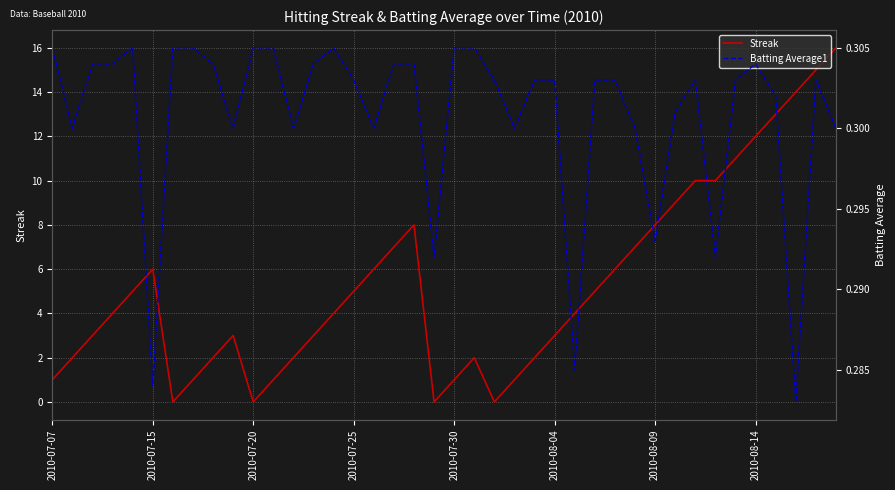

Reading right to left, what are all the values shown in this chart?

Streak: 16.0	15.0	14.0	13.0	12.0	11.0	10.0	10.0	9.0	8.0	7.0	6.0	5.0	4.0	3.0	2.0	1.0	0.0	2.0	1.0	0.0	8.0	7.0	6.0	5.0	4.0	3.0	2.0	1.0	0.0	3.0	2.0	1.0	0.0	6.0	5.0	4.0	3.0	2.0	1.0
Batting Average1: 0.3	0.3	0.3	0.3	0.3	0.3	0.3	0.3	0.3	0.3	0.3	0.3	0.3	0.3	0.3	0.3	0.3	0.3	0.3	0.3	0.3	0.3	0.3	0.3	0.3	0.3	0.3	0.3	0.3	0.3	0.3	0.3	0.3	0.3	0.3	0.3	0.3	0.3	0.3	0.3